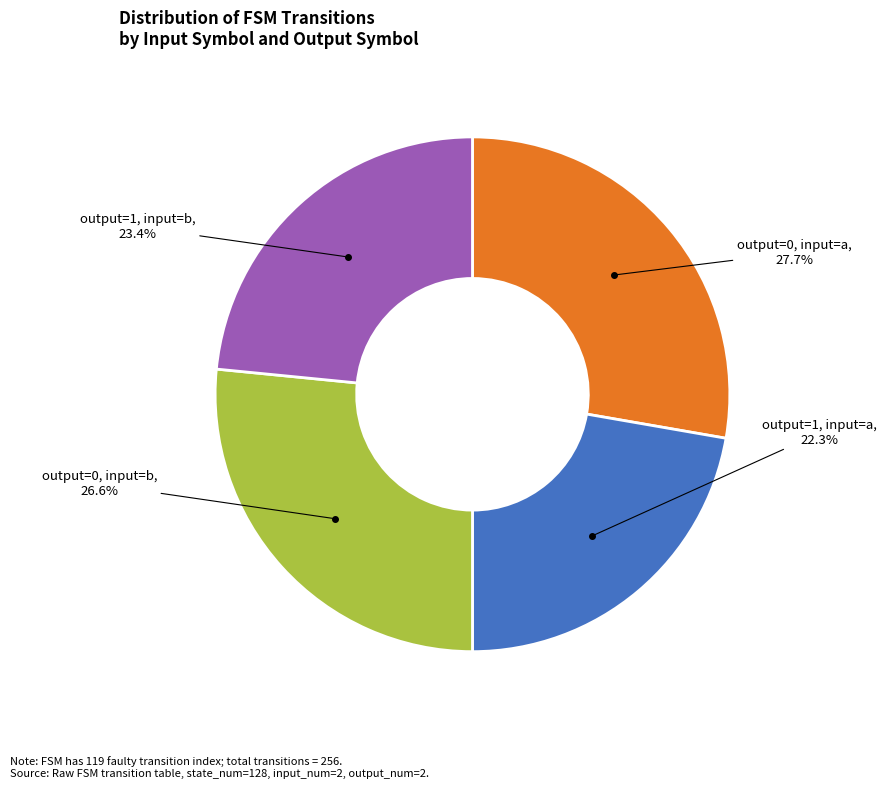

Is there a majority slice in this chart?

No